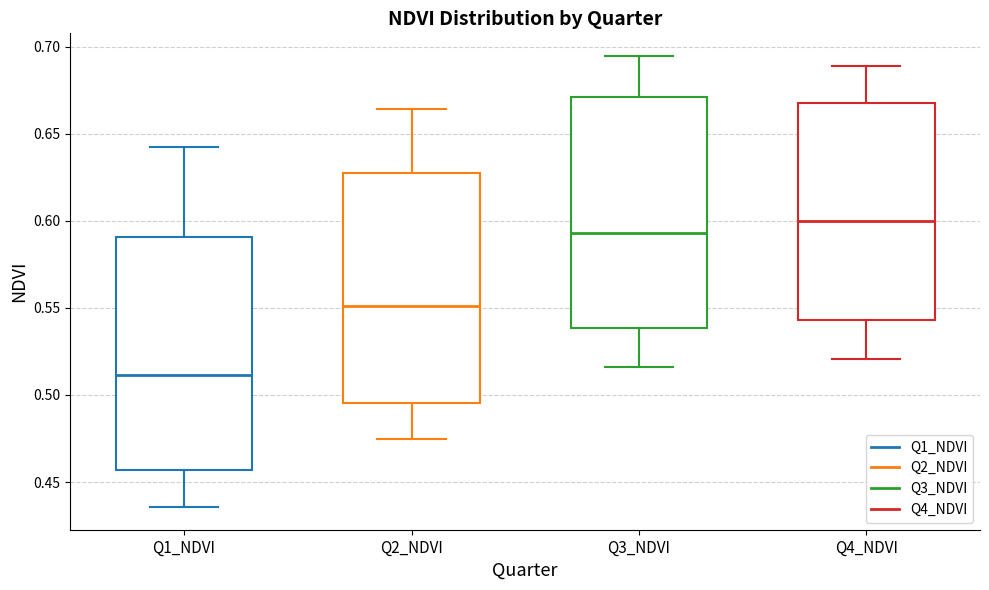

Where is the upper edge of the box for Q1_NDVI on the y-axis? The values are not printed on the chart, so give them approximately, as read against the axis.

0.590